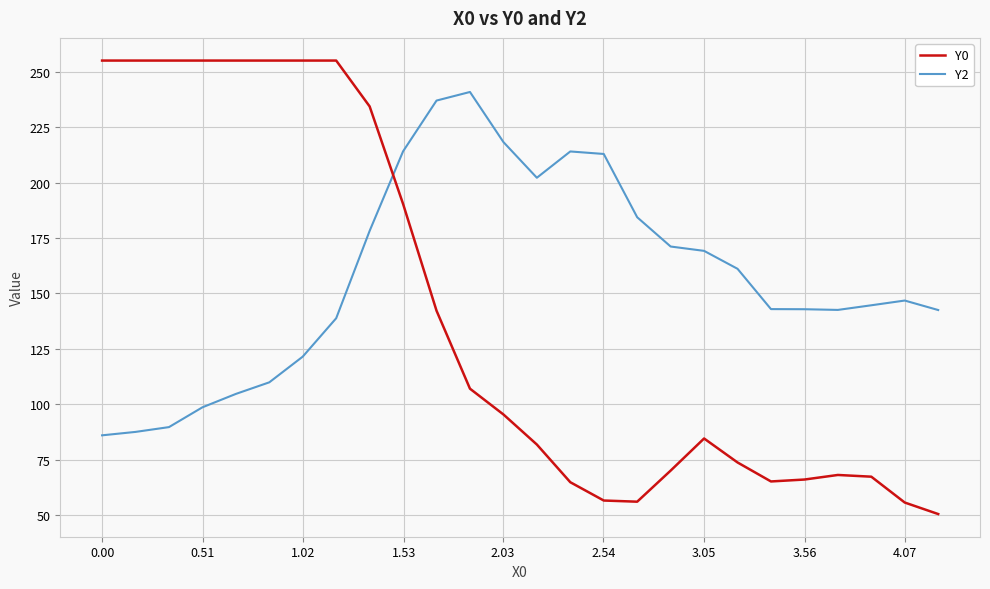

What is the difference between the maximum and minimum values in the Y2 series?

154.8